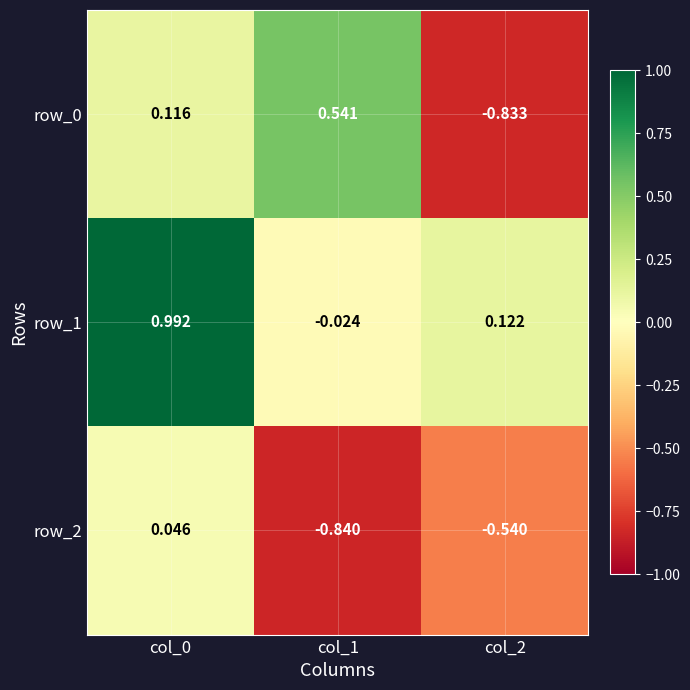

Is the value of row_0 at col_1 greater than the value of row_1 at col_2?

Yes